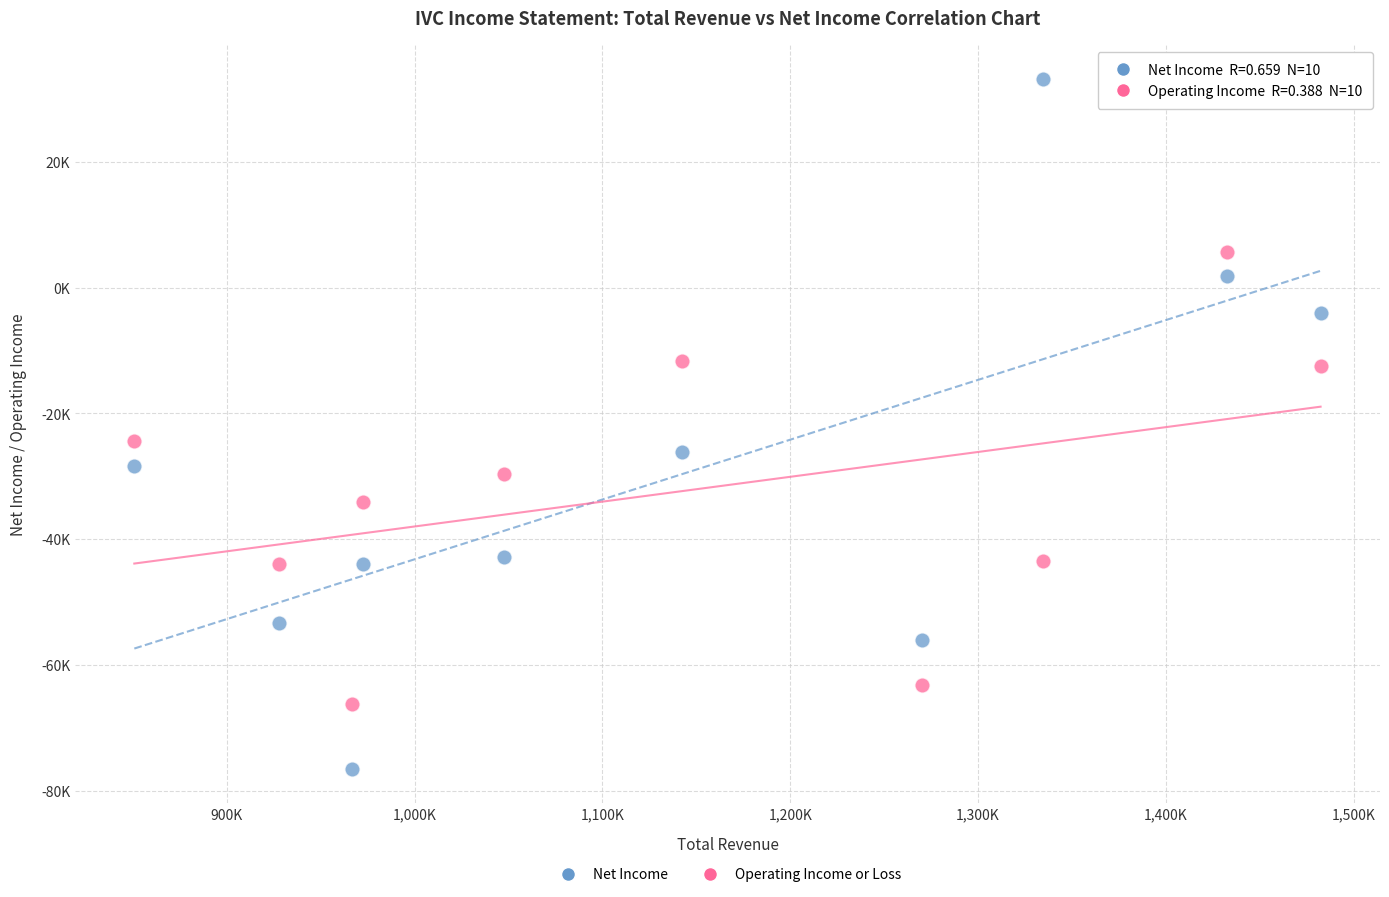

Which series has the largest Y range (max minus min)?

Net Income